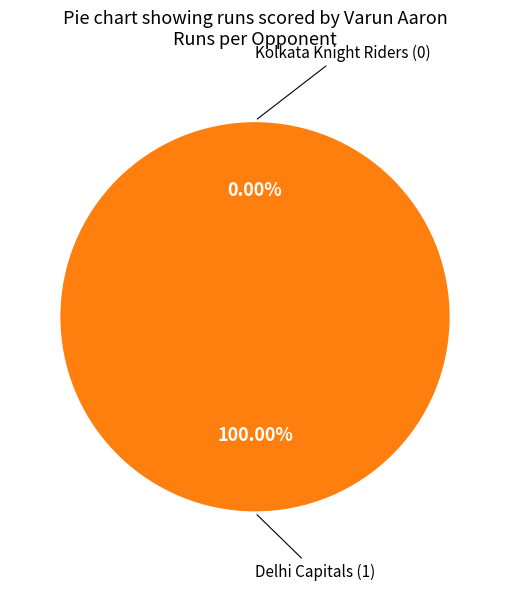

Which has a higher value, Kolkata Knight Riders or Delhi Capitals?

Delhi Capitals